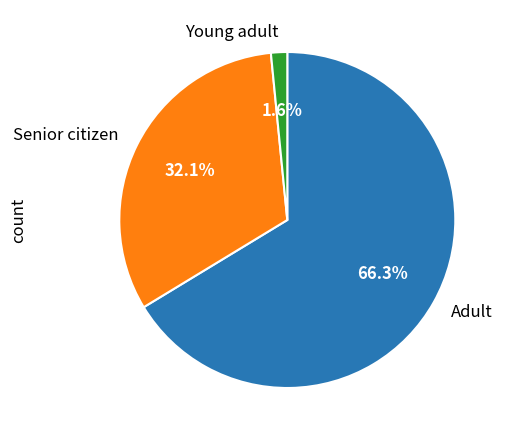

What portion of the pie excludes Adult?

33.7%